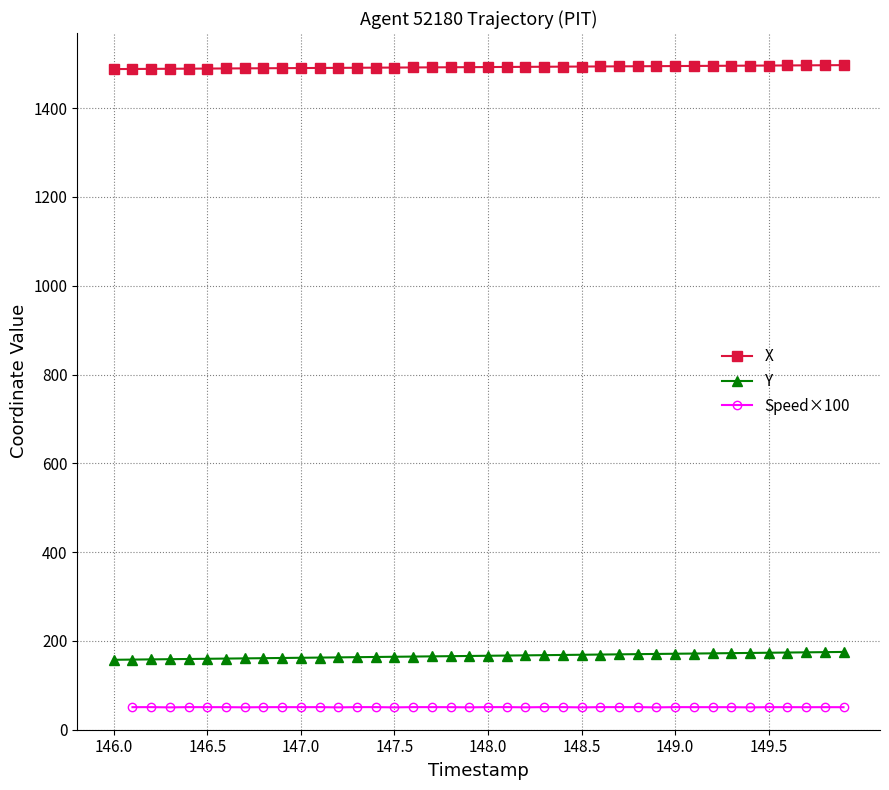

What is the lowest value of the X series?

1487.9